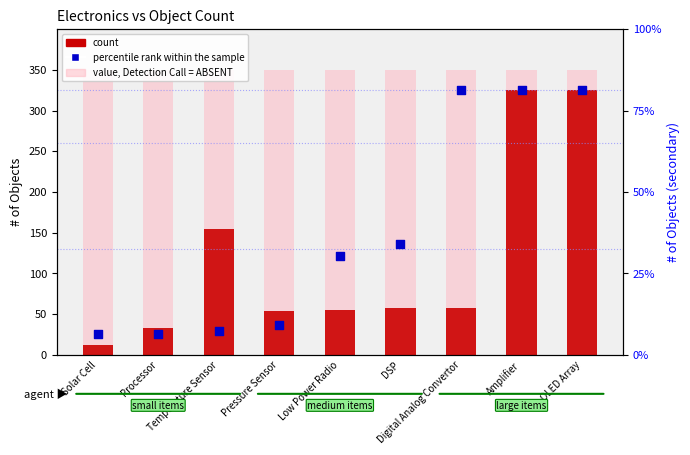

What is the total value across all series at Pressure Sensor?

440